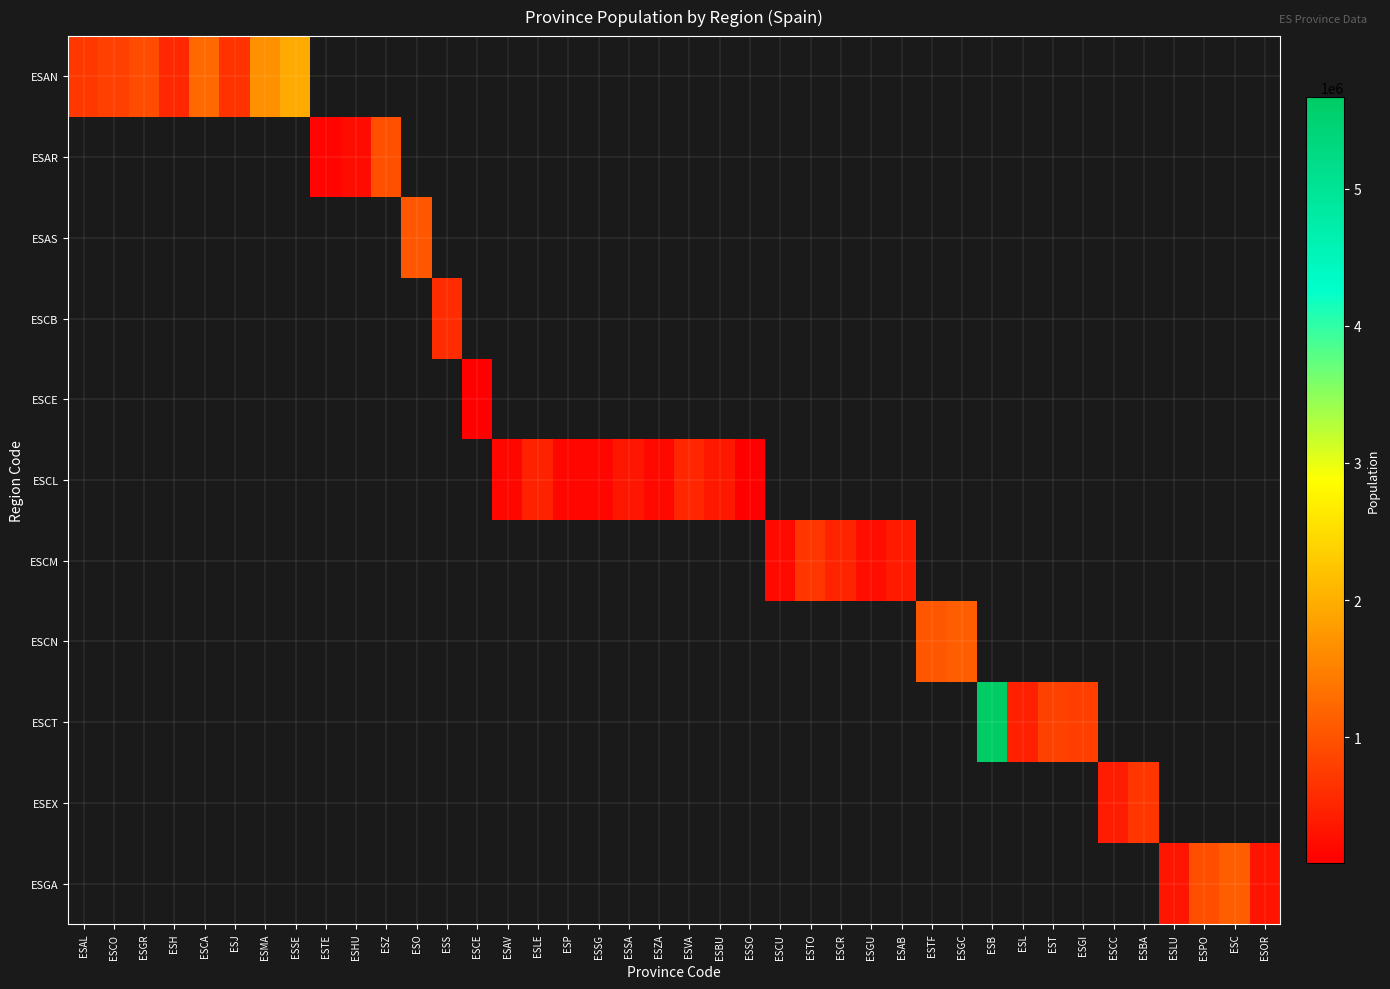

What is the maximum value for ESAN?

1942389.0